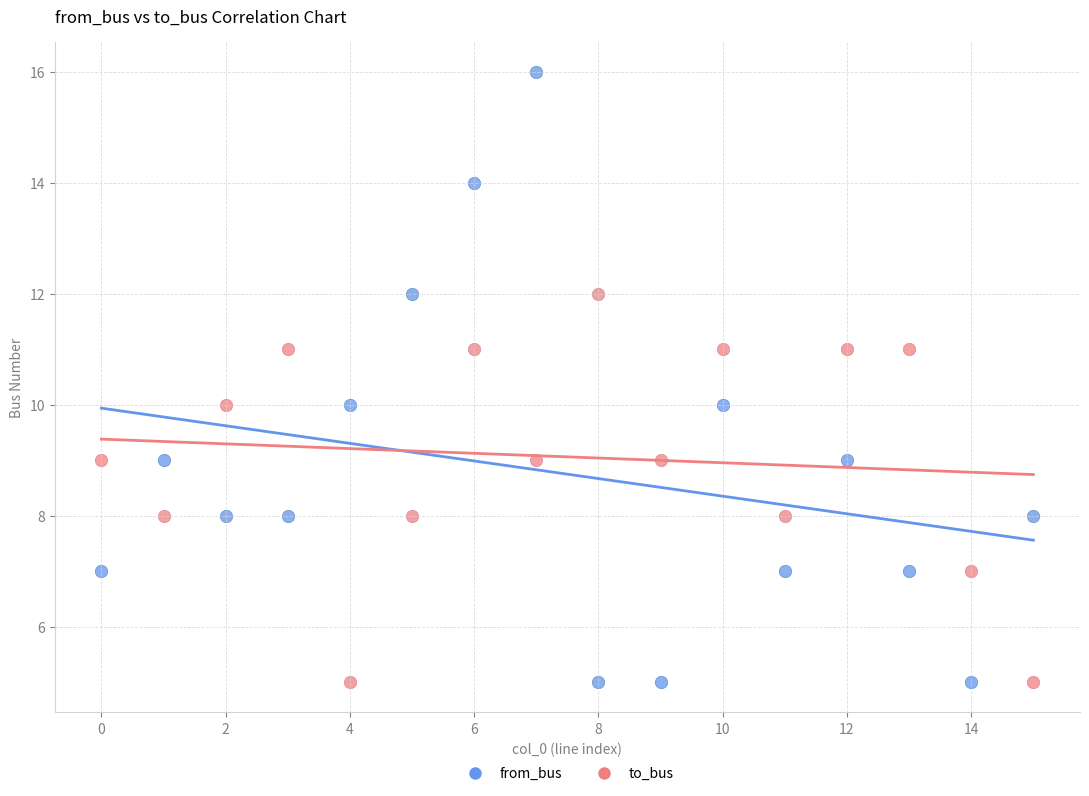

Which series has the widest spread of Y values?

from_bus